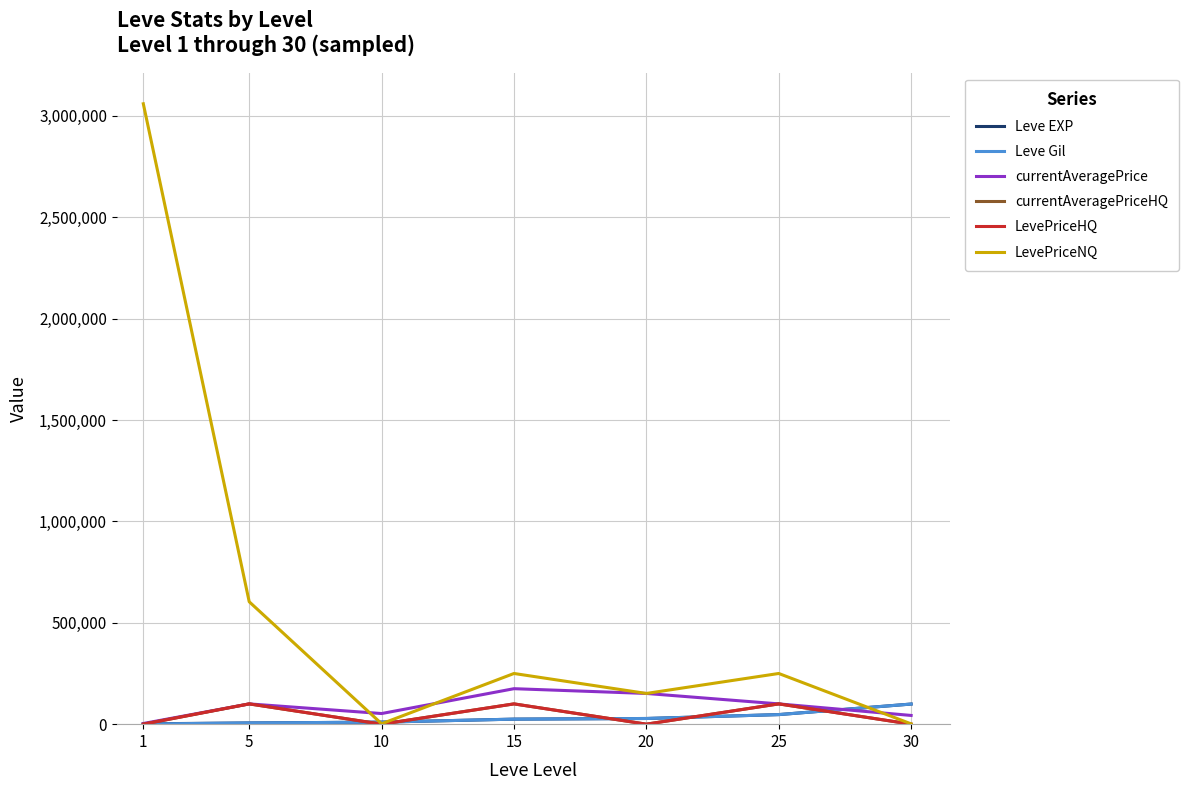

What is the value of the currentAveragePrice point at the 1st from the left?

3307